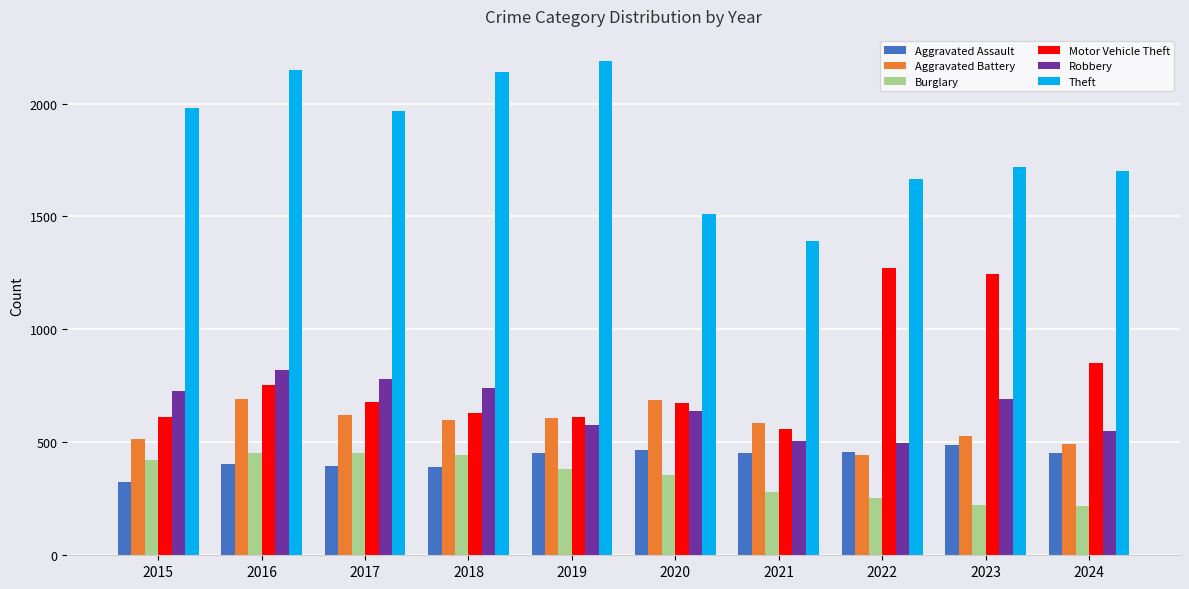

Which series changed the most between 2023 and 2024?

Motor Vehicle Theft